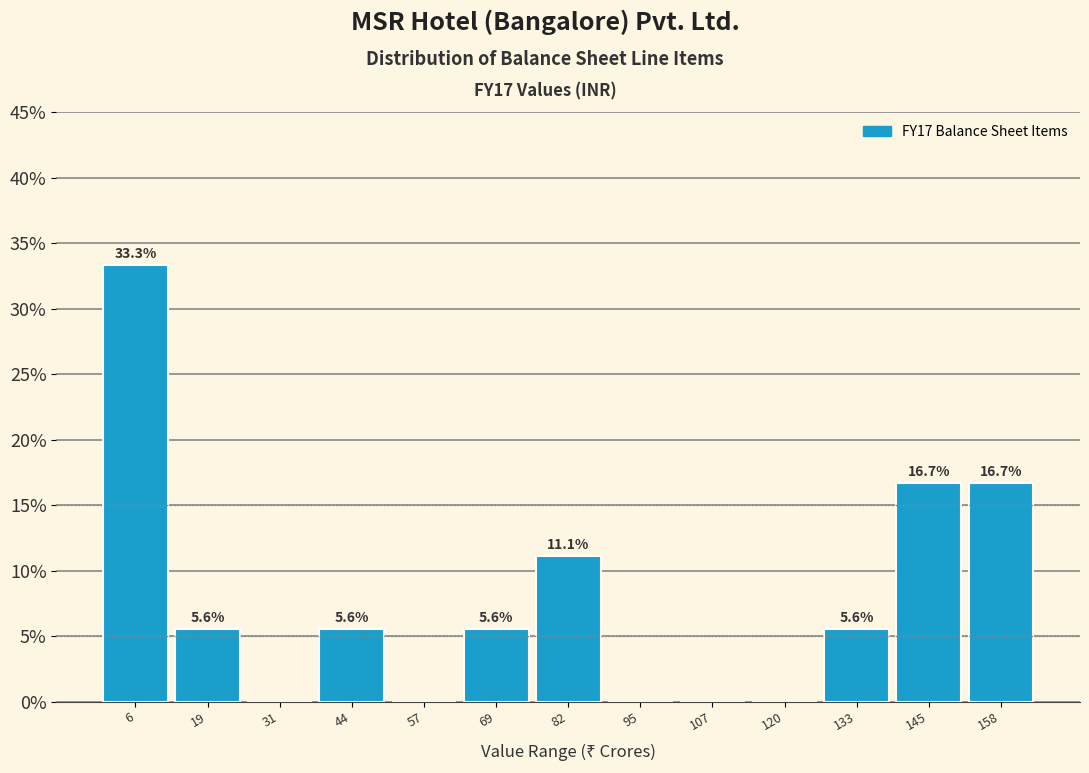

Which range on the x-axis has the tallest bar?

0 to 12